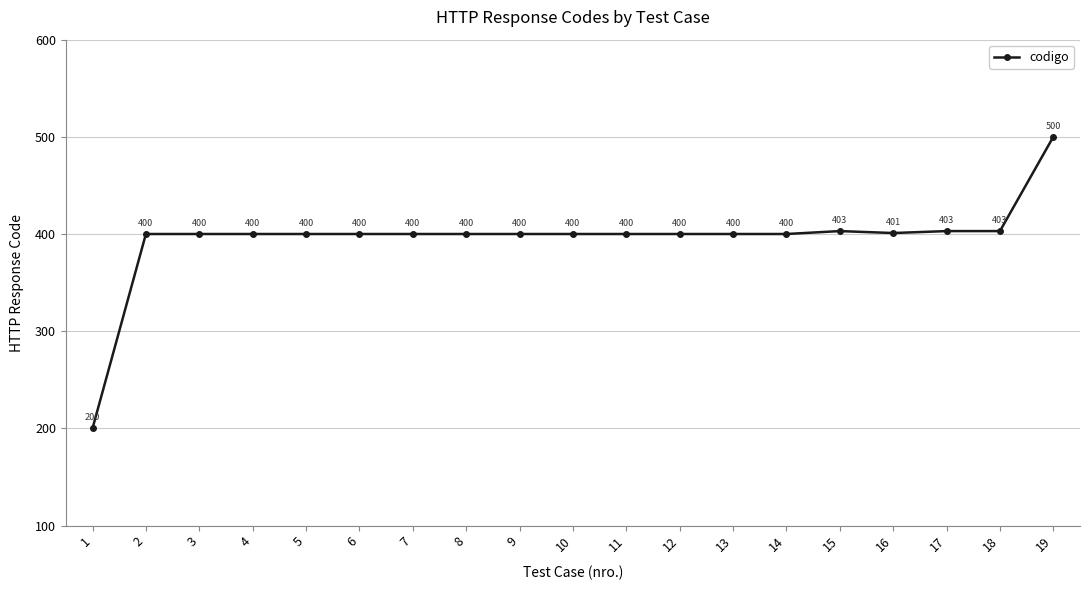

The value at 3 is 400. True or false?

True